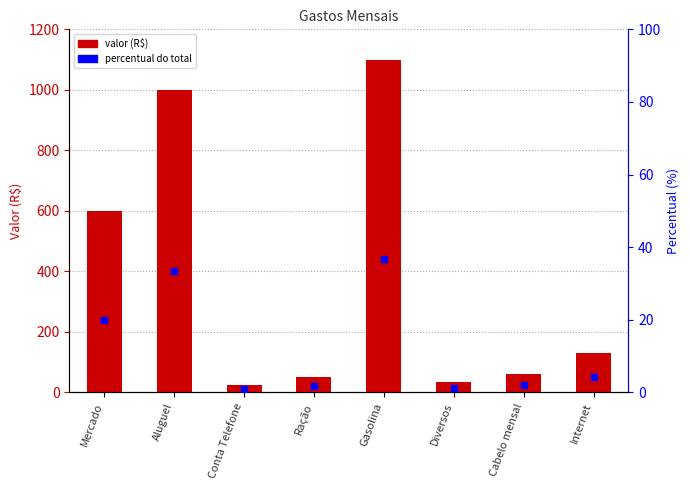

Is the value of percentual at Diversos greater than the value of valor at Conta Telefone?

No